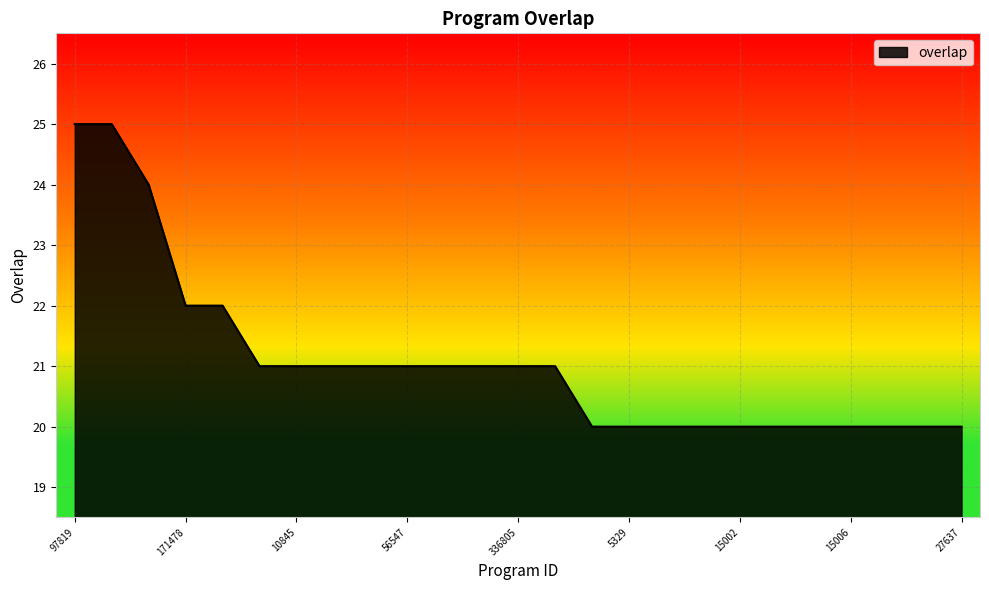

How many values are between 20 and 21?

20